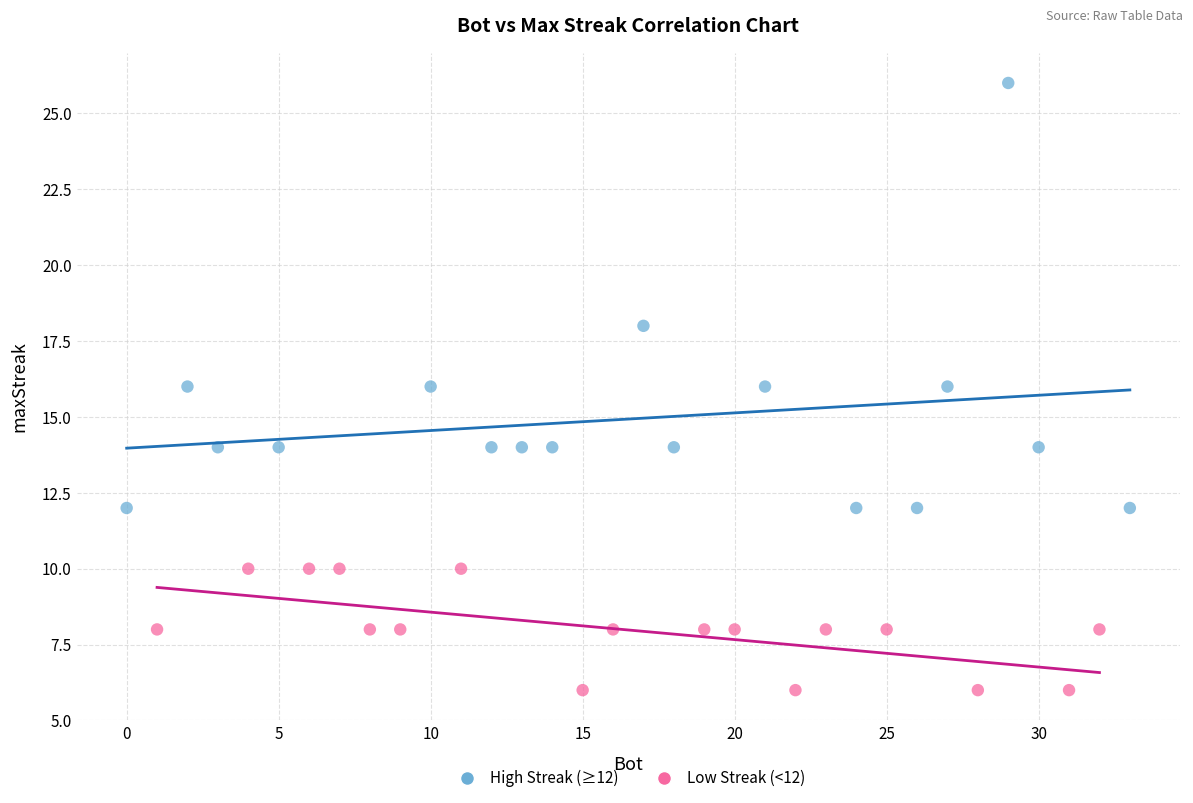

Which series reaches the minimum Y coordinate?

Low Streak (<12)